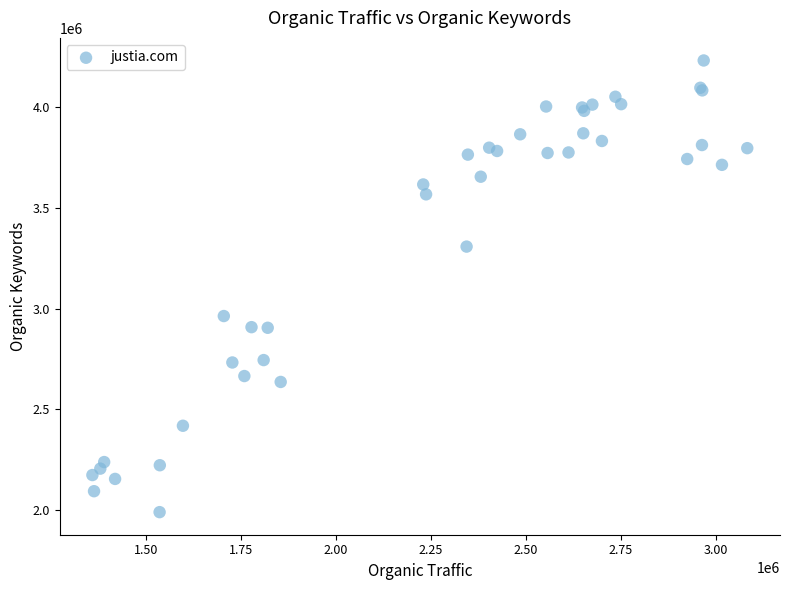

What Y value in the scatter plot is closest to 3110187?

2962747